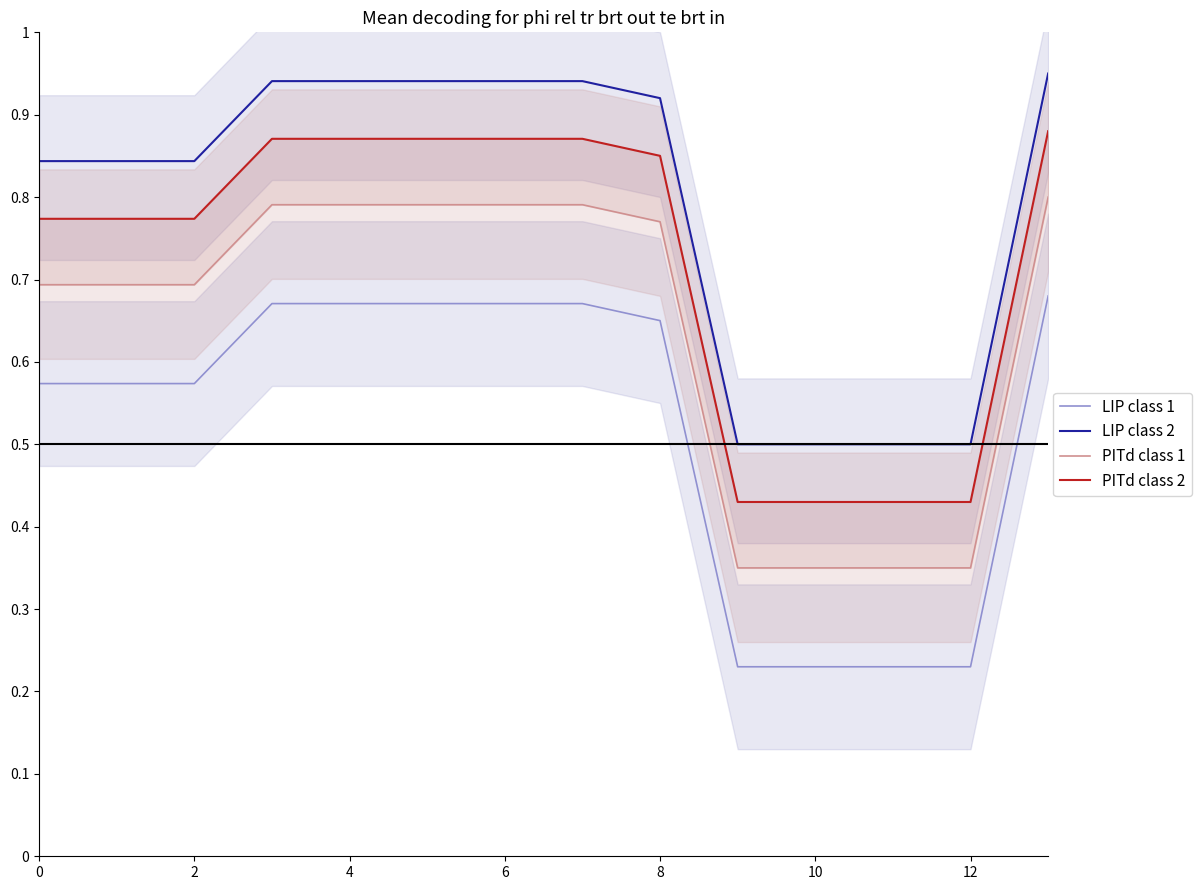

How many lines are shown in the chart?

4